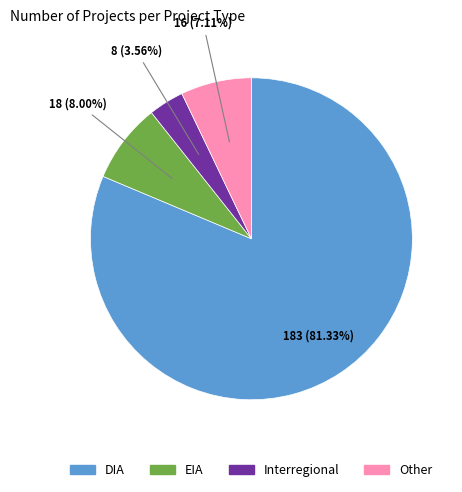

To the nearest percent, what portion does Interregional represent?

4%